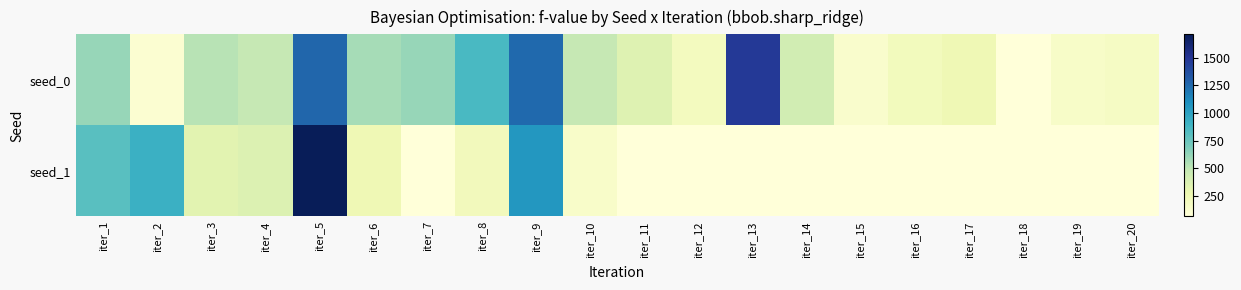

Rank the series by their average value, from highest to lowest.

seed_0, seed_1